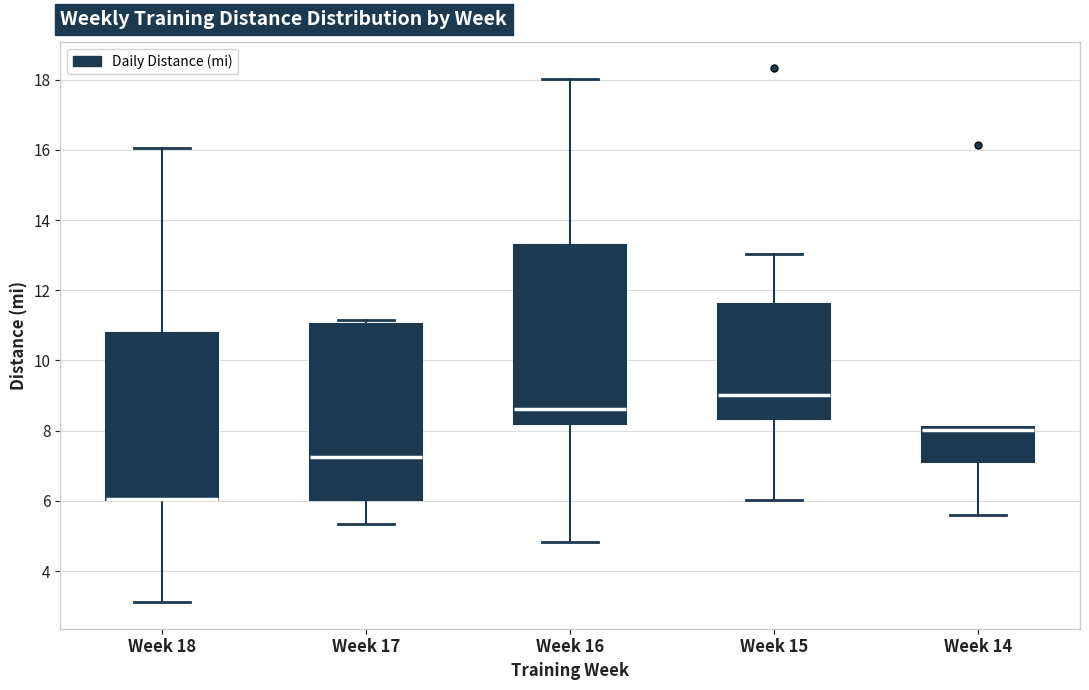

Where is the upper edge of the box for Week 17 on the y-axis? The values are not printed on the chart, so give them approximately, as read against the axis.

11.0